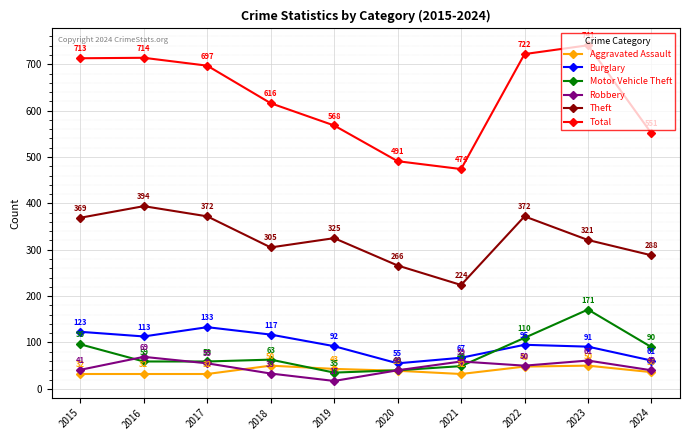

Count the number of data series in this chart.

6